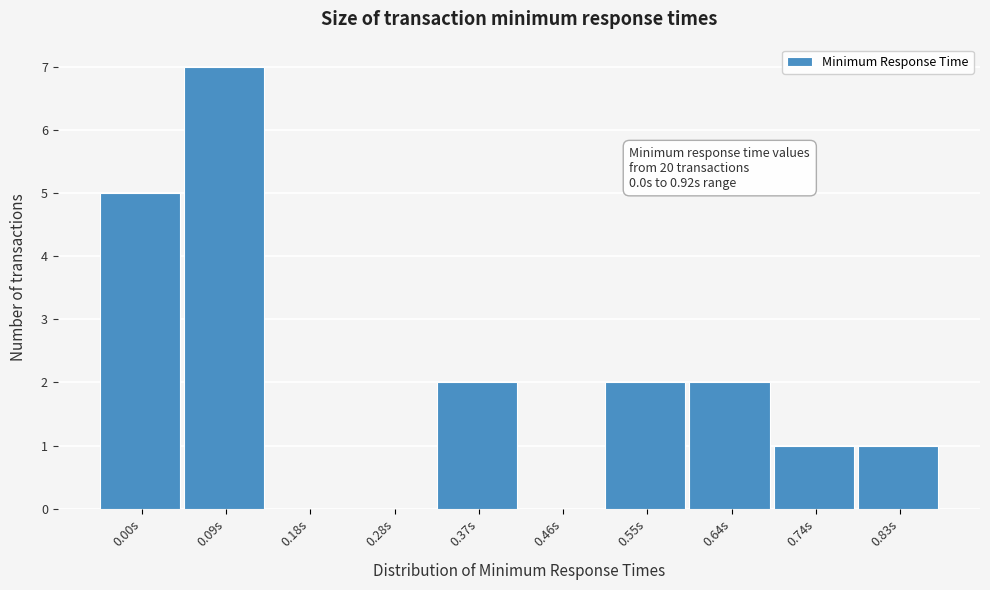

Reading left to right, extract all data points from this chart.

0.00s=5	0.09s=7	0.18s=0	0.28s=0	0.37s=2	0.46s=0	0.55s=2	0.64s=2	0.74s=1	0.83s=1